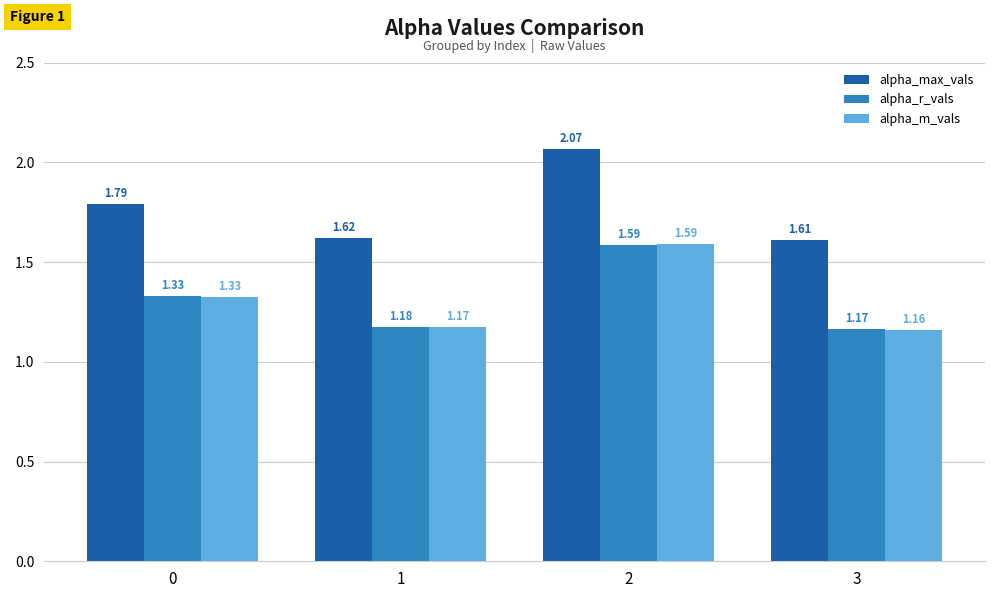

Between 0 and 1, which series saw the biggest shift?

alpha_max_vals